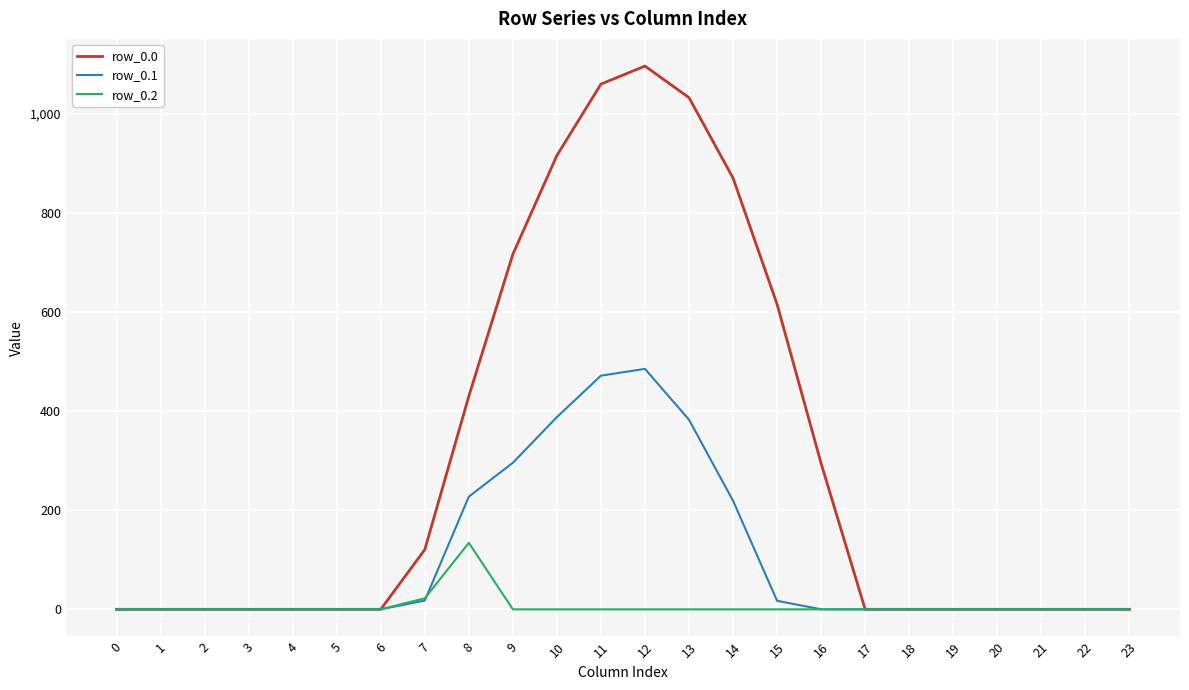

Does the chart display data point markers on the line(s)?

No